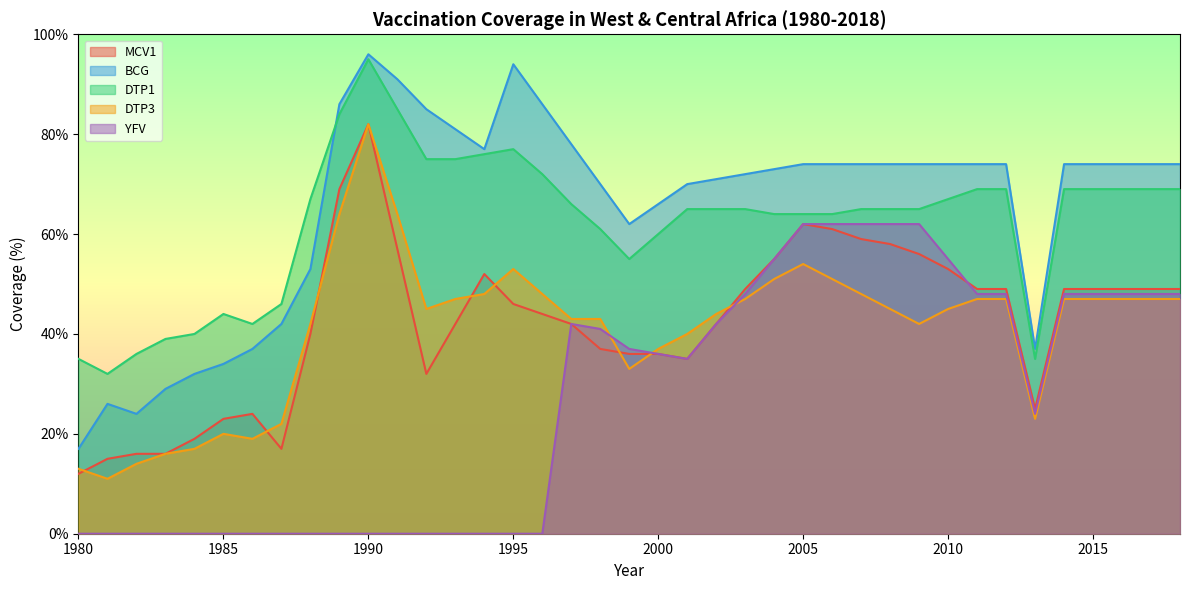

Which category has the highest value in the DTP1 series?

1990